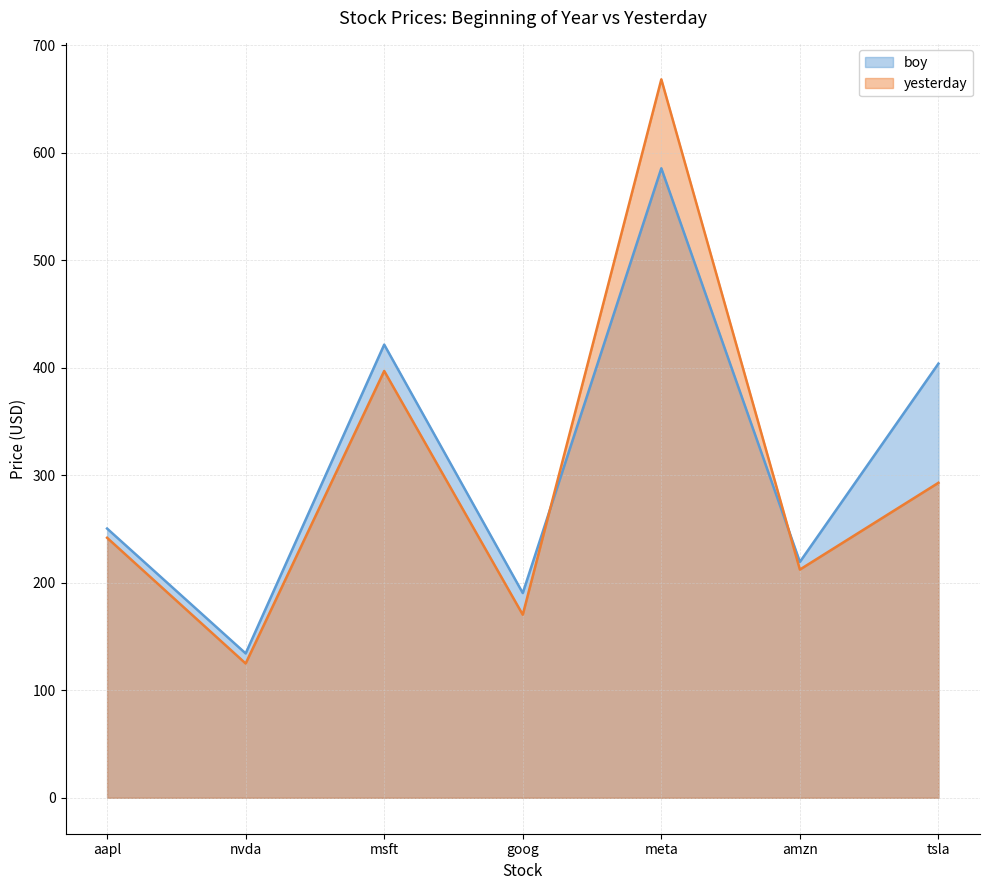

At nvda, list the series in order from largest to smallest.

boy, yesterday